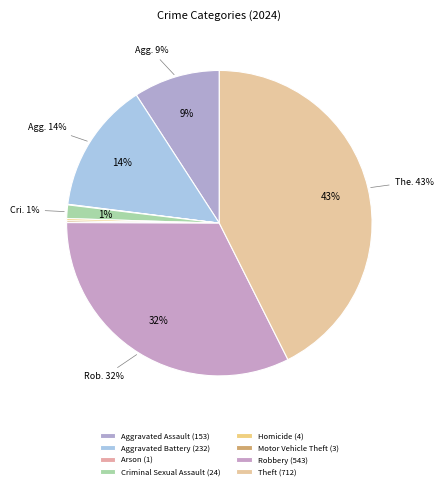

To the nearest percent, what portion does Robbery represent?

32%